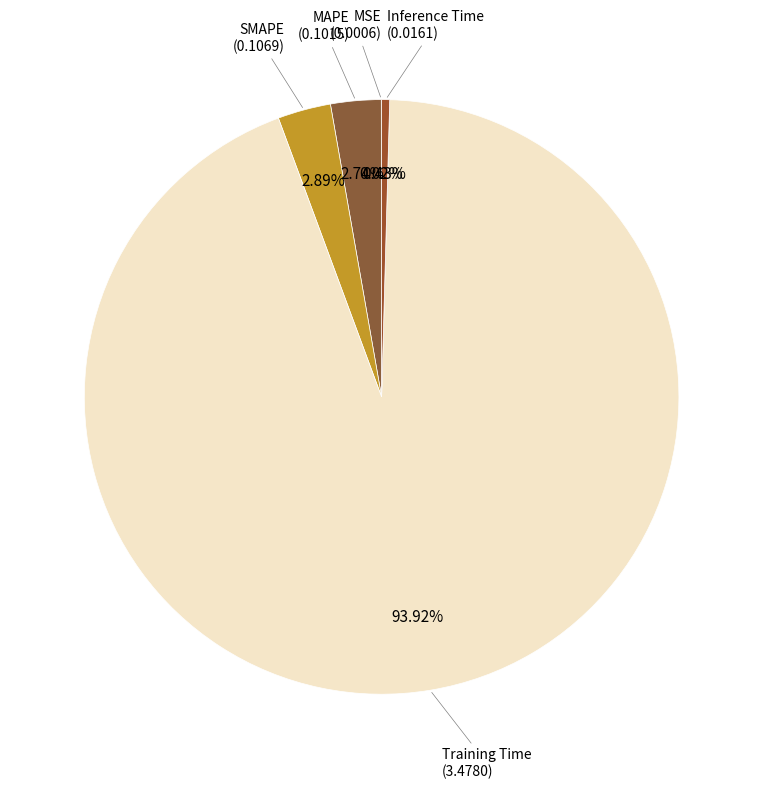

Which category has the biggest portion of the pie?

Training Time